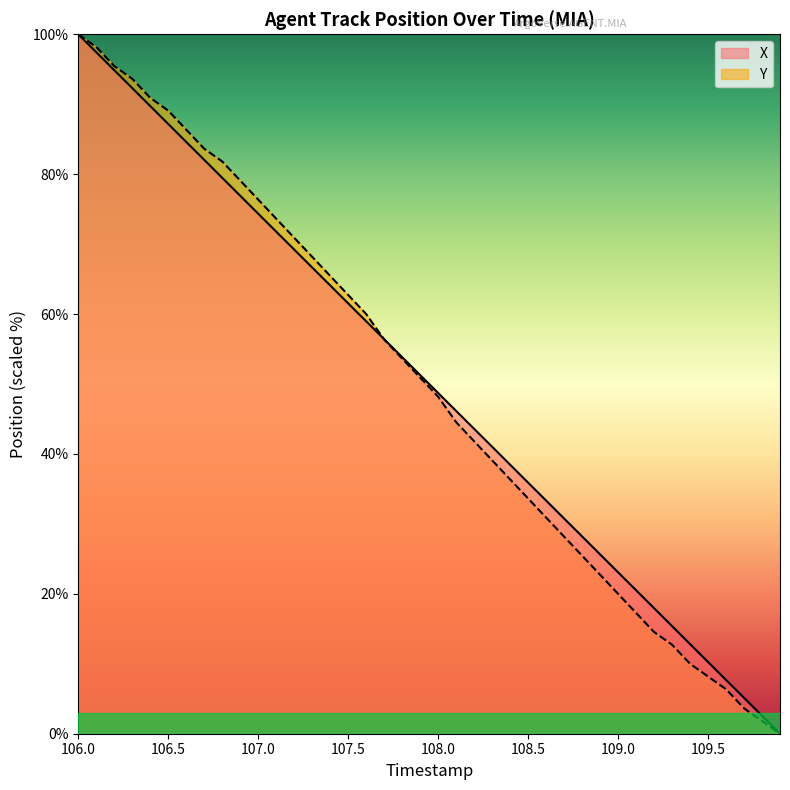

True or false: Y and X intersect in this chart.

True